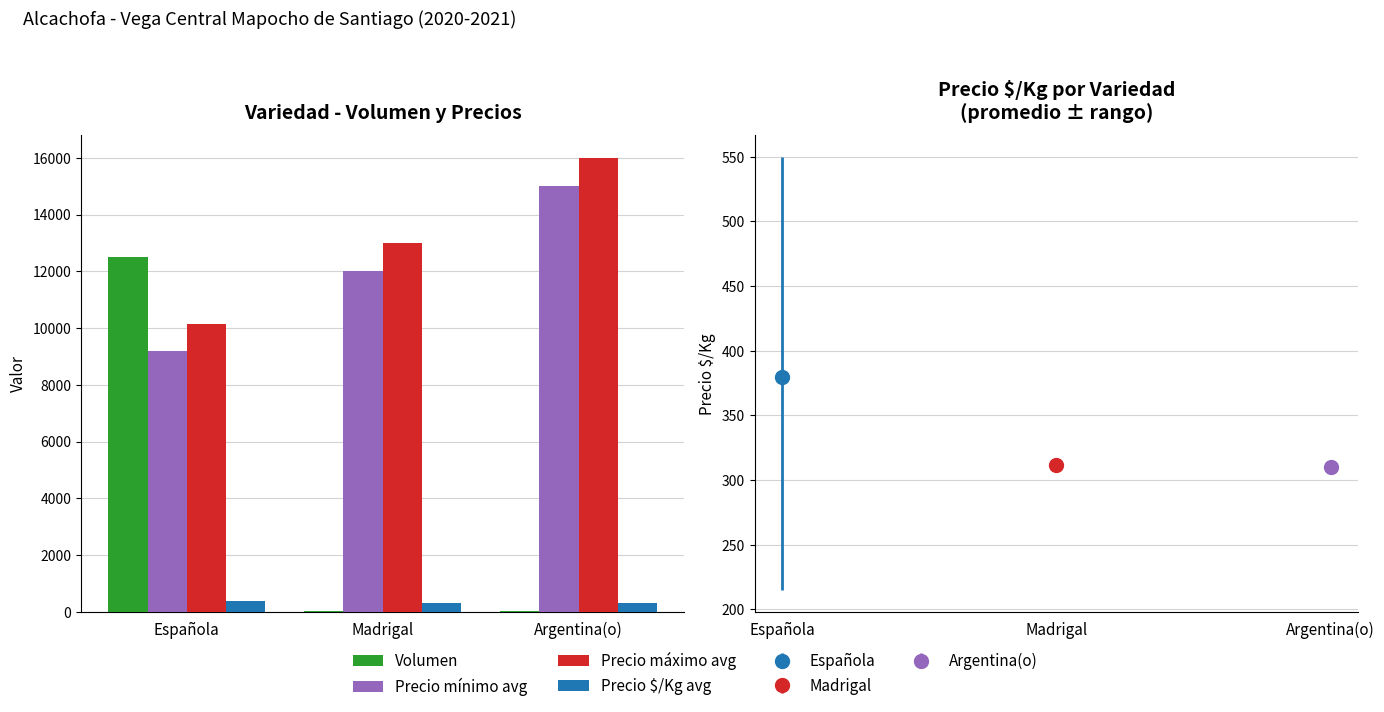

True or false: Precio máximo avg has a value of 25380.3 at Argentina(o).

False